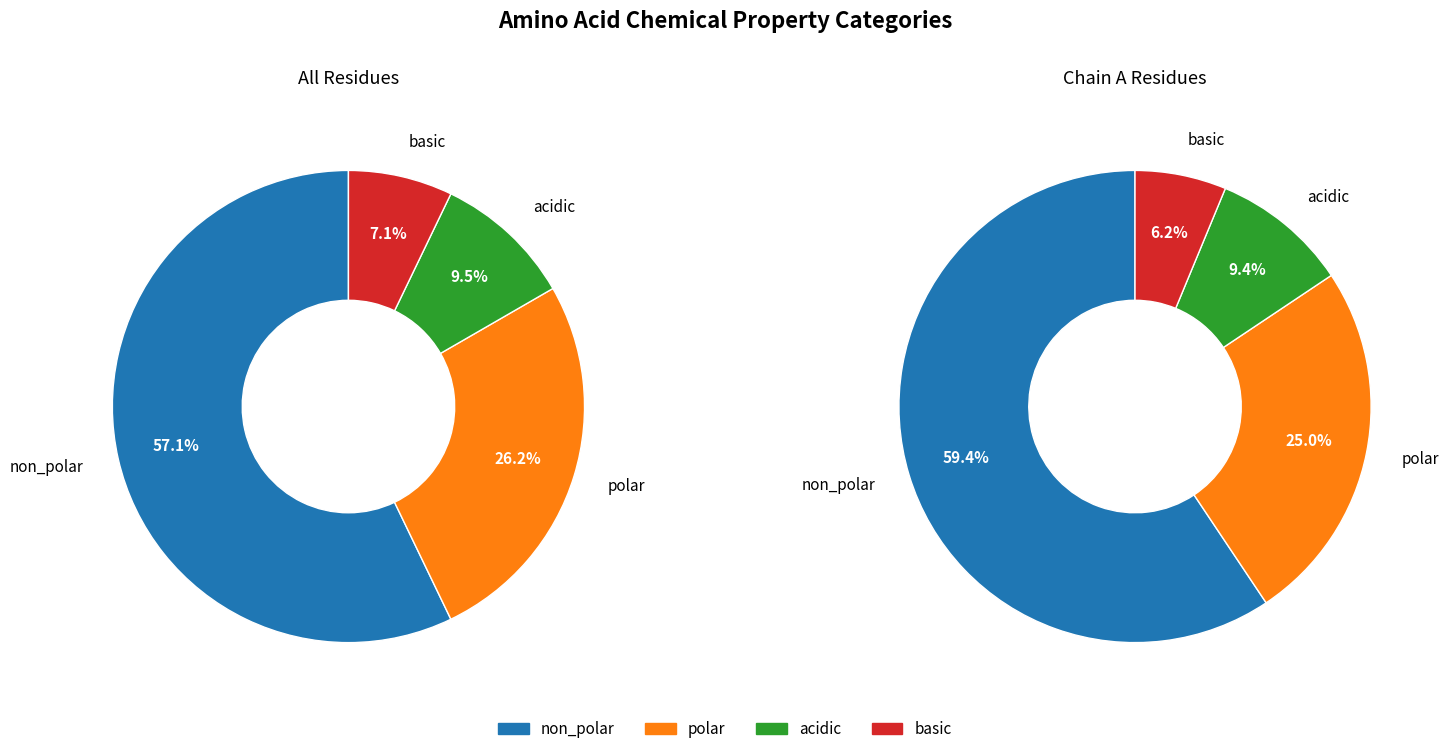

What is the change in value from non_polar to basic?

-21